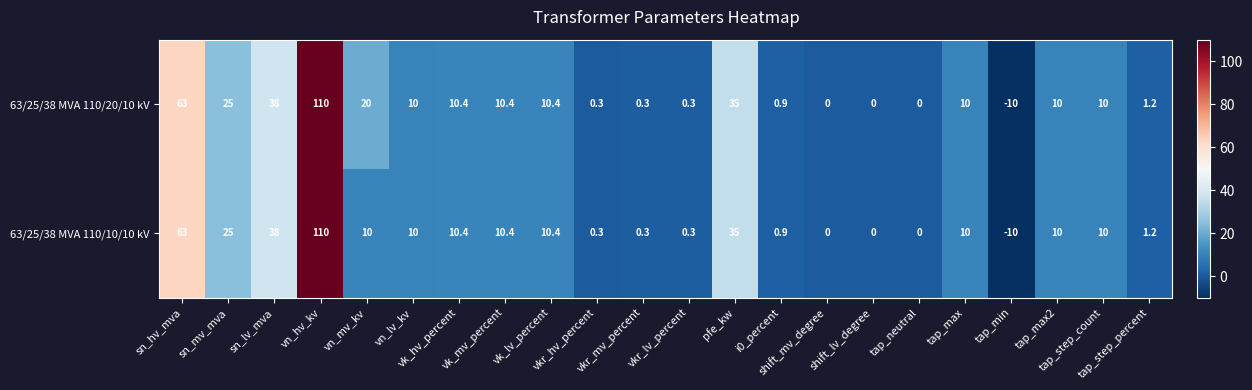

Which series has the largest total across all categories?

63/25/38 MVA 110/20/10 kV